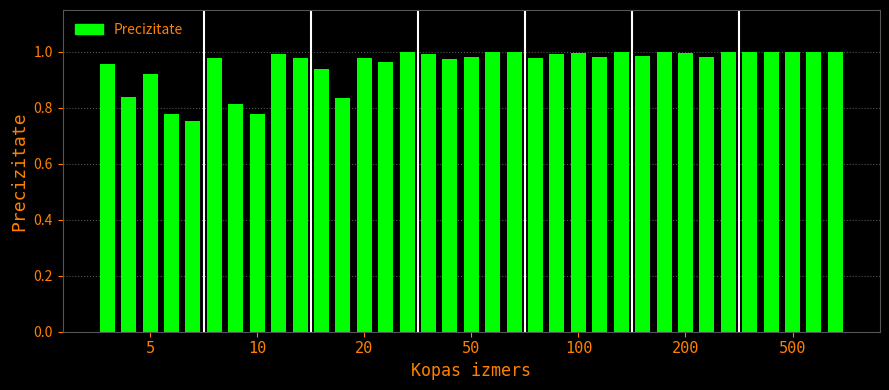

Reading left to right, what are all the values shown in this chart?

1.0	0.8	0.9	0.8	0.8	1.0	0.8	0.8	1.0	1.0	0.9	0.8	1.0	1.0	1.0	1.0	1.0	1.0	1.0	1.0	1.0	1.0	1.0	1.0	1.0	1.0	1.0	1.0	1.0	1.0	1.0	1.0	1.0	1.0	1.0